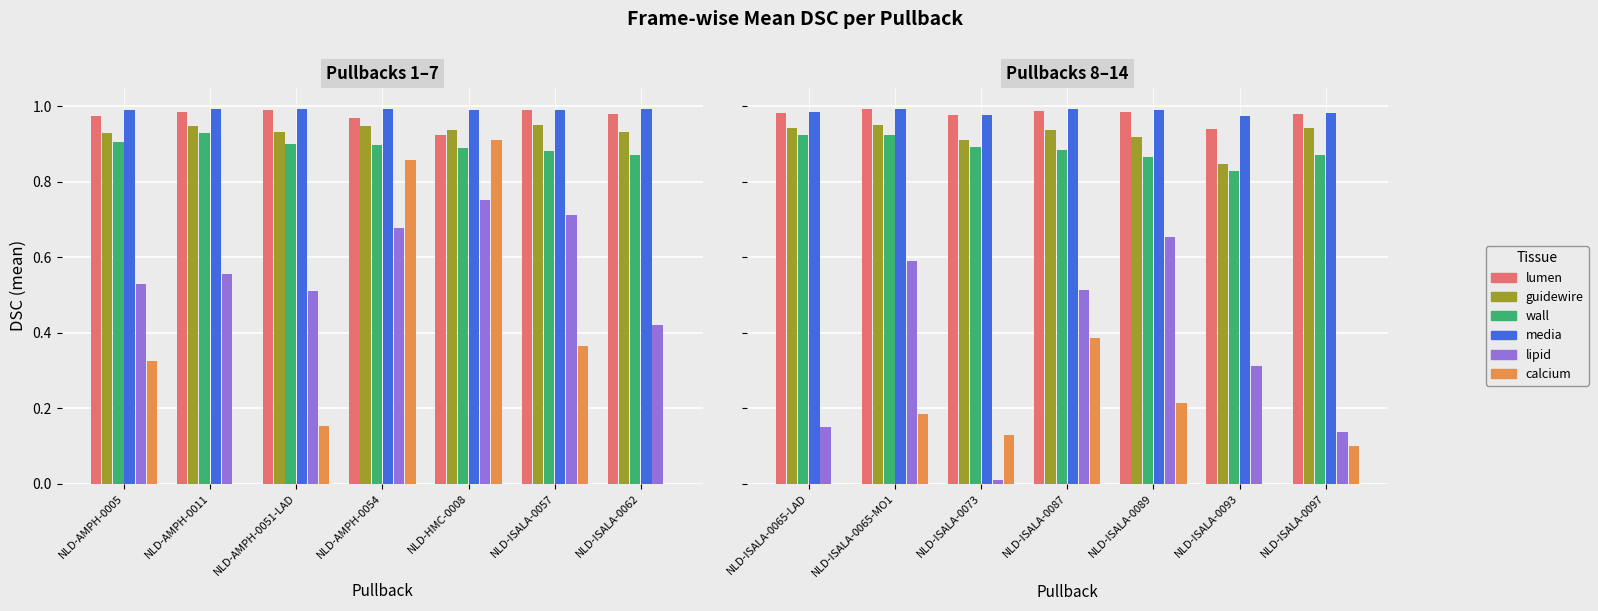

What are all the series names shown in the legend?

lumen, guidewire, wall, media, lipid, calcium